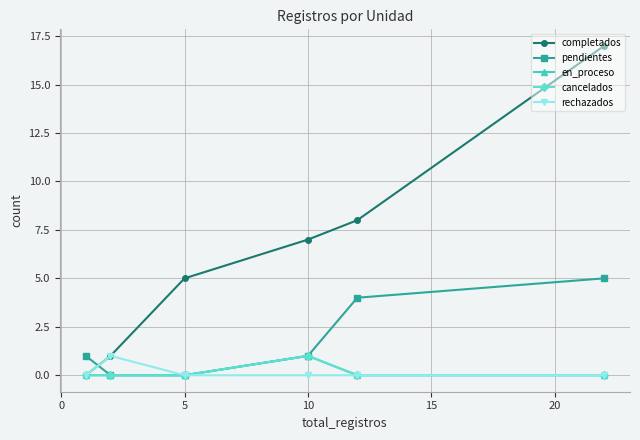

What is the label of the 4th point from the right?

10